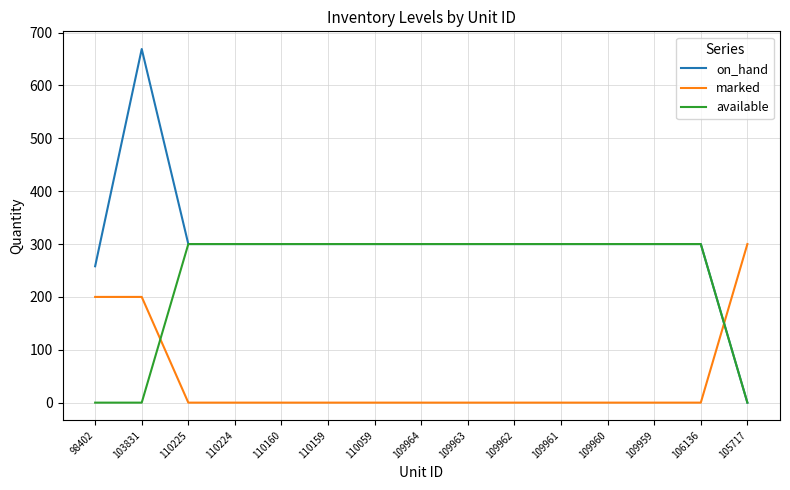

The marked series shows 346 at 103831. True or false?

False